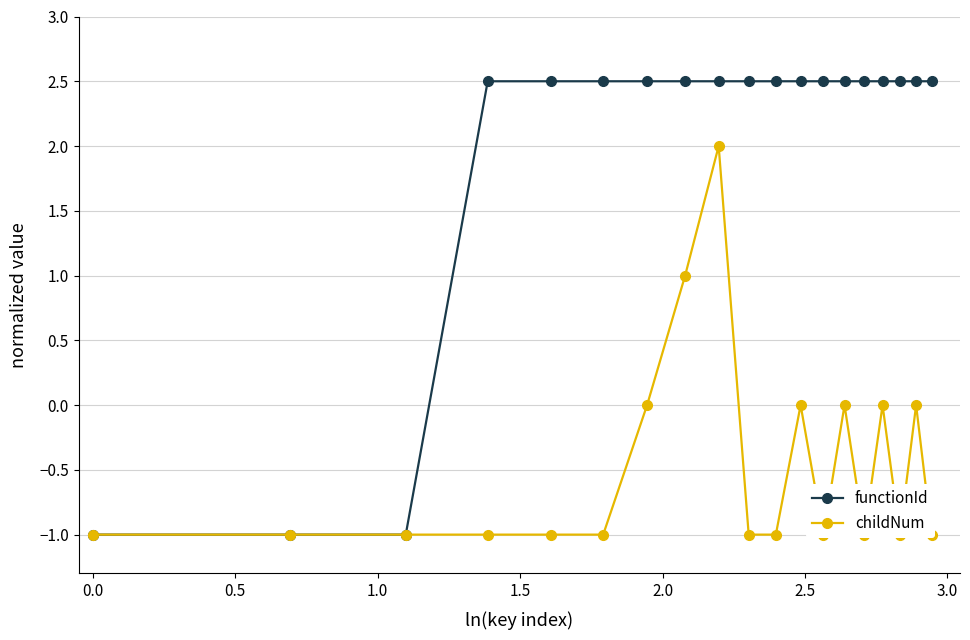

What is the average value of the childNum series?

-0.5